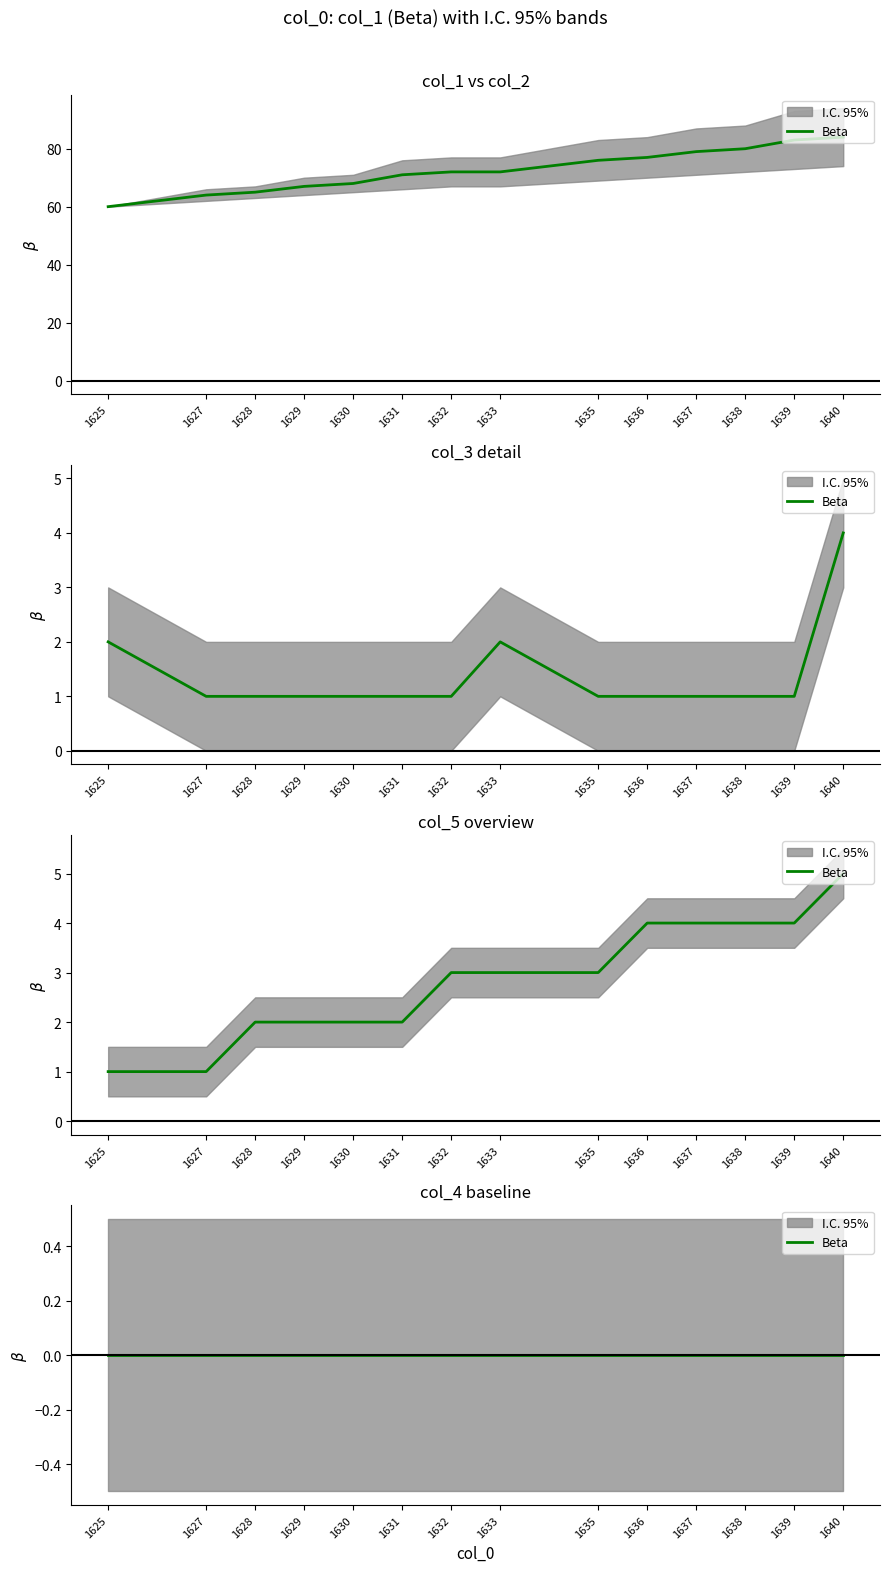

Which series has the largest range (max minus min)?

col_1